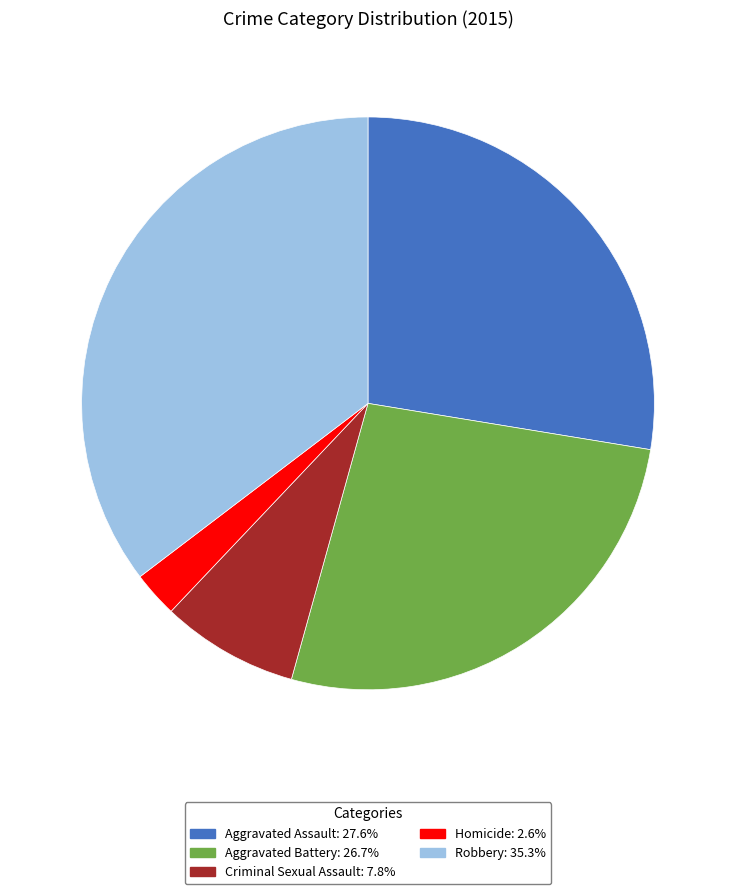

Approximately how many times larger is the value at Homicide compared to Robbery?

0.1